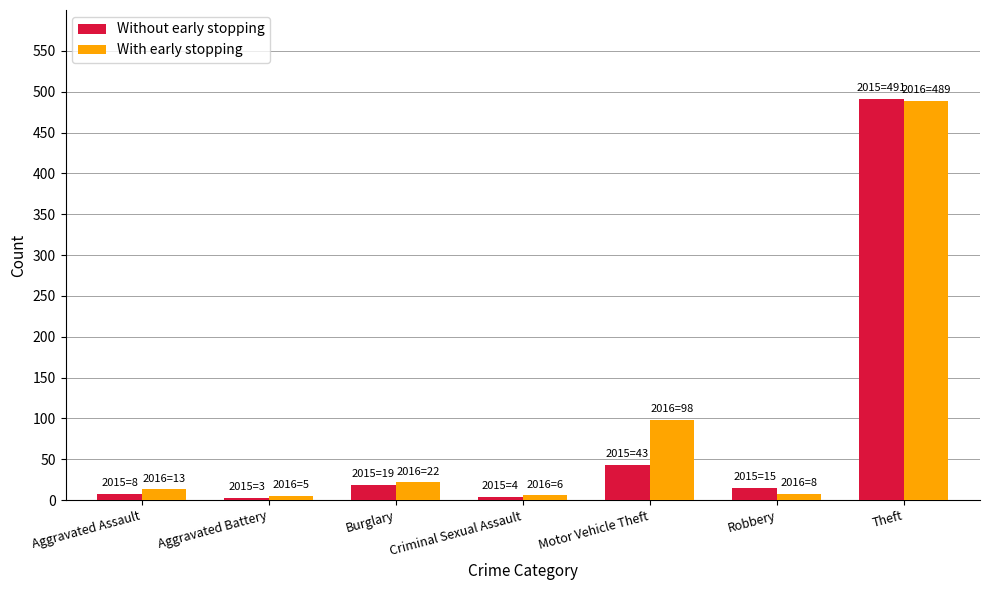

What are all the series names shown in the legend?

Without early stopping, With early stopping